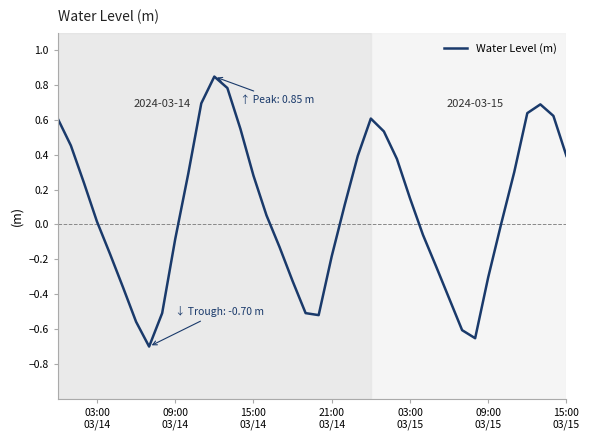

What is the difference between the maximum and minimum values?

1.5